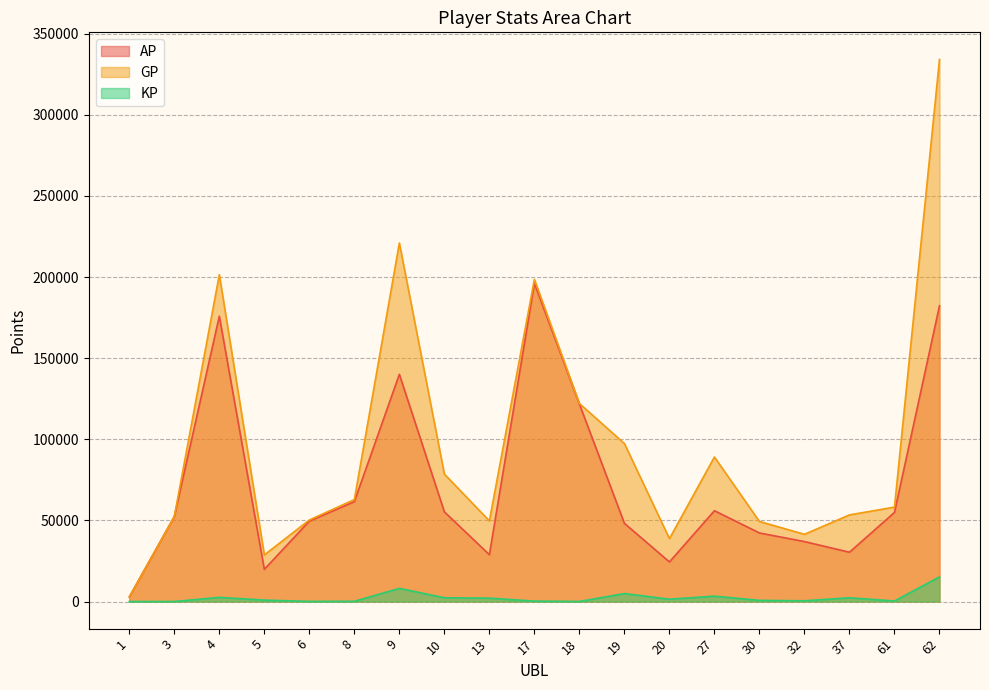

How many interior local peaks does the AP series have?

4